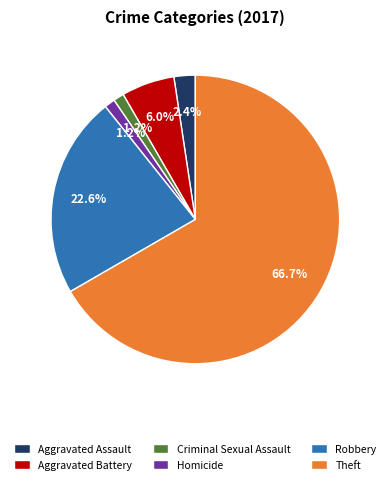

Does Theft represent more than half of the total?

Yes